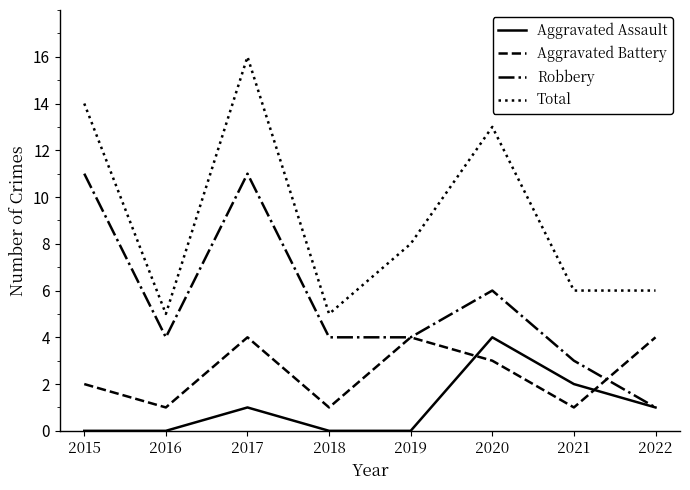

How many lines are shown in the chart?

4